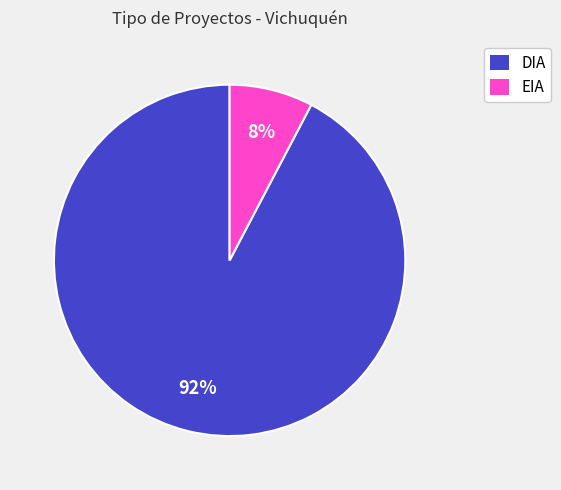

To the nearest percent, what percentage of the pie is EIA?

8%